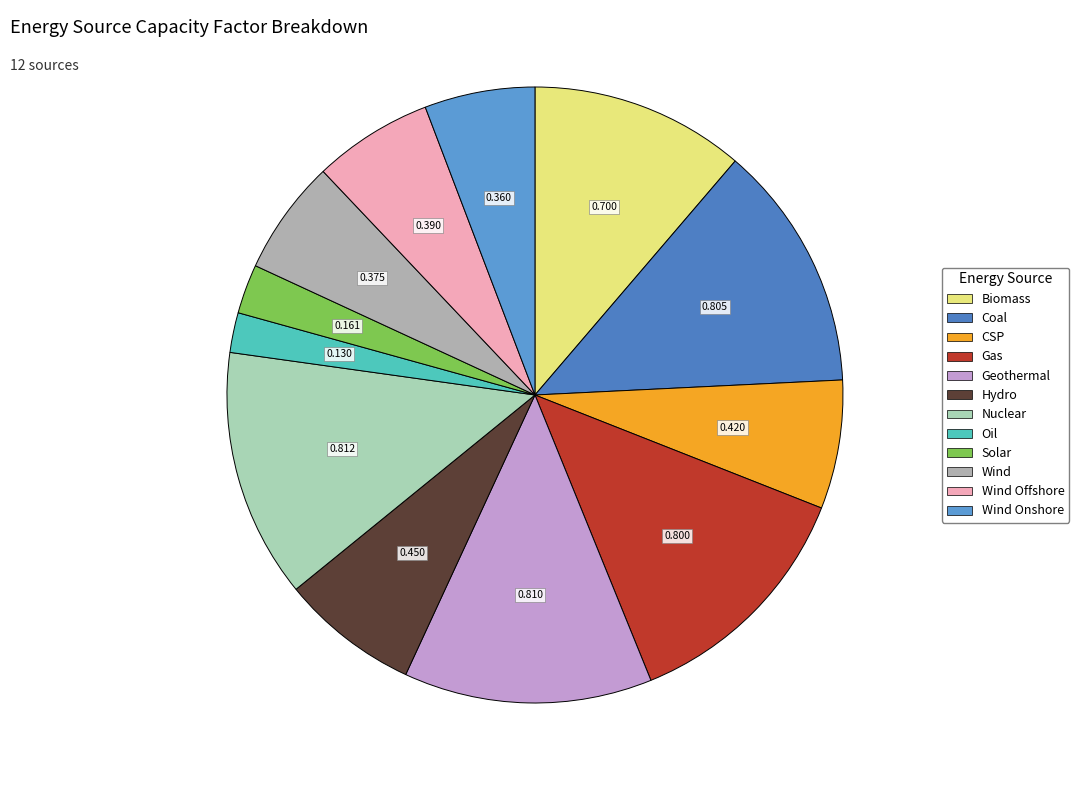

How many segments does this pie chart have?

12